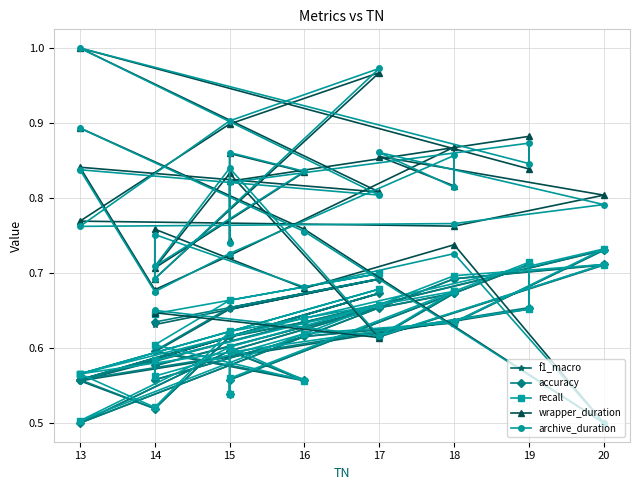

At how many categories does at least one series exceed 0?

30